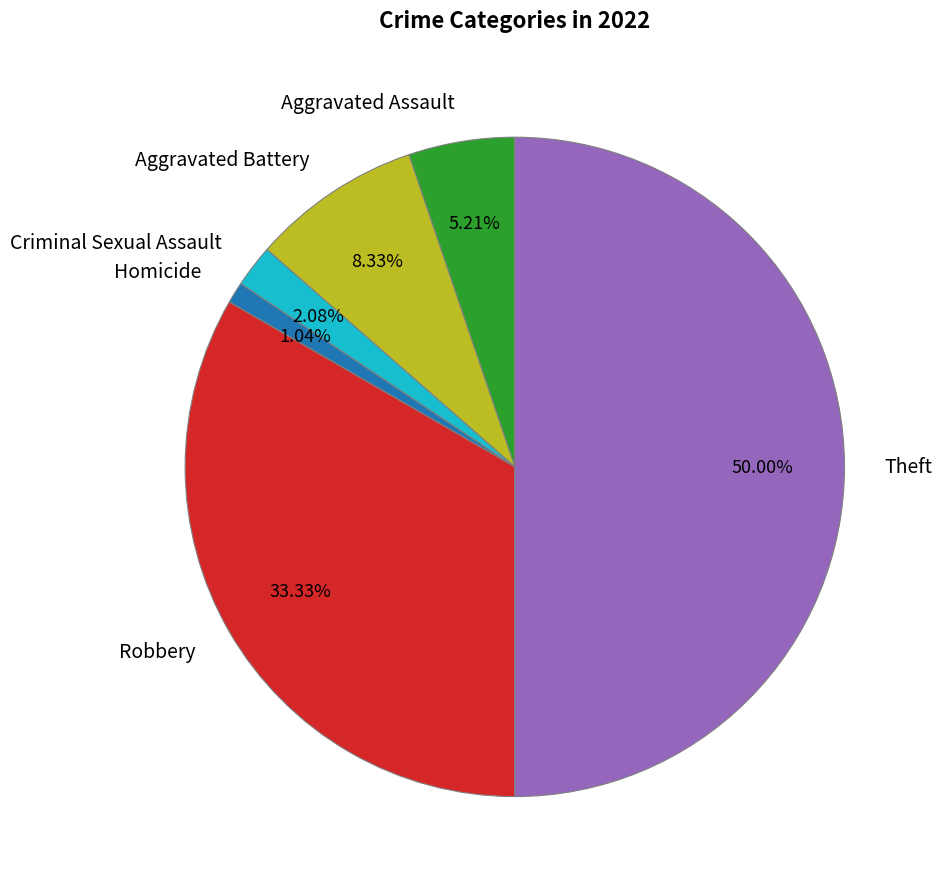

What percentage is the Aggravated Assault slice, to the nearest percent?

5%